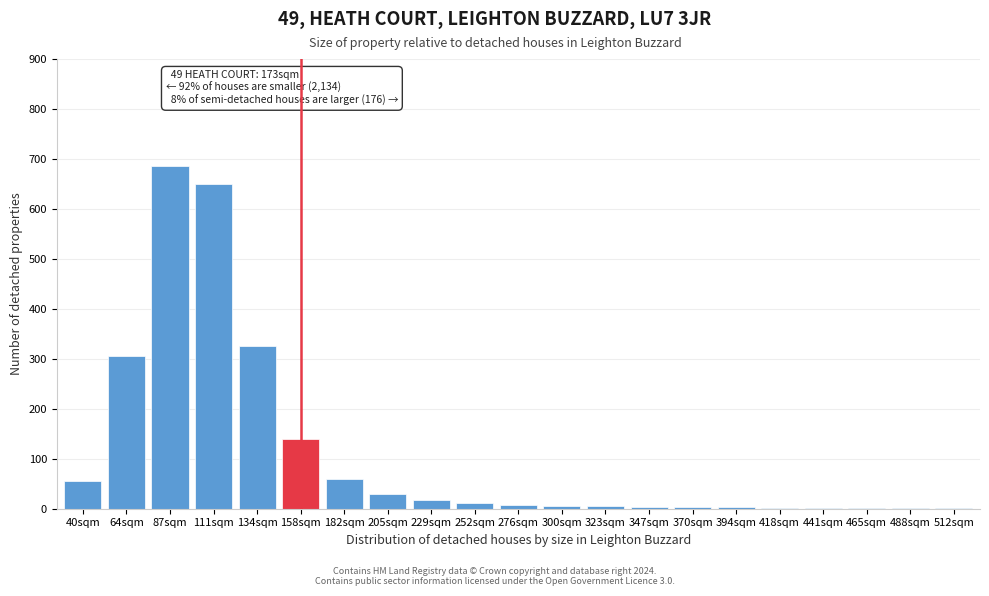

What is the greatest value displayed?

685